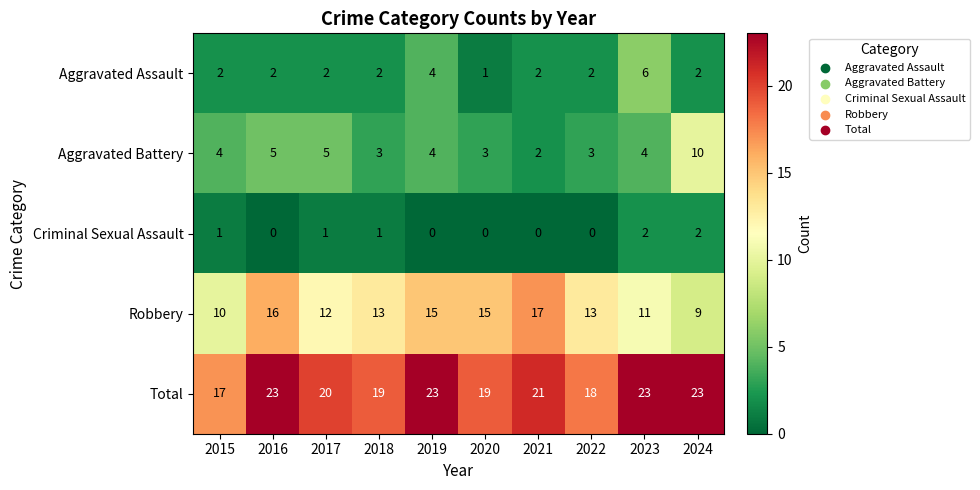

Between 2016 and 2020, which series saw the biggest shift?

Total